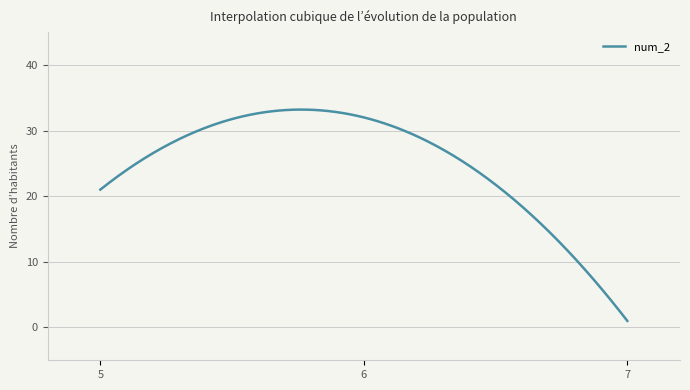

What is the minimum value shown in the chart?

1.0